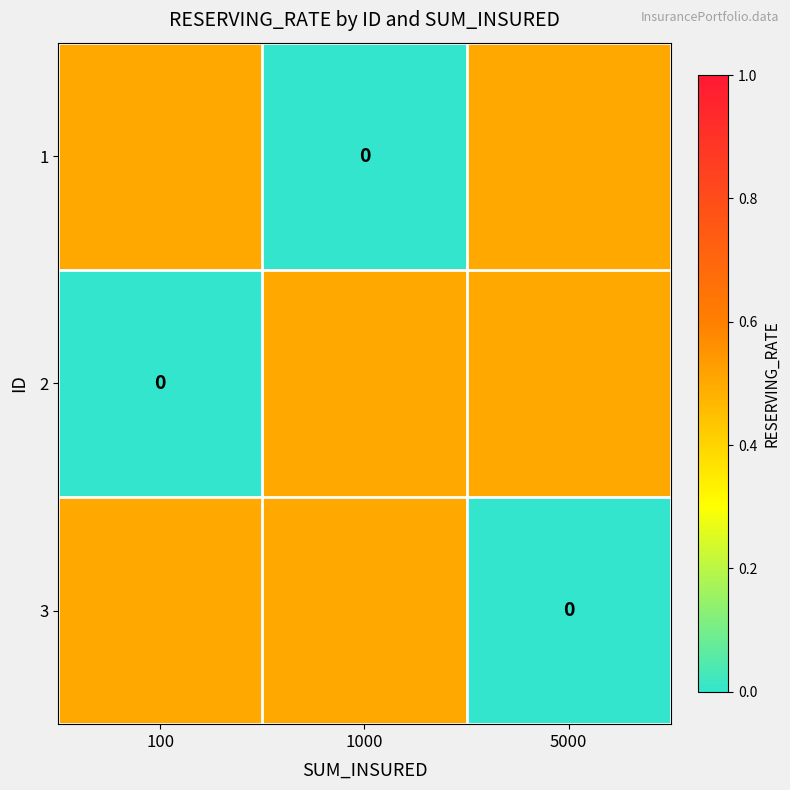

The value of 3 at 1000 is 0.3. True or false?

False